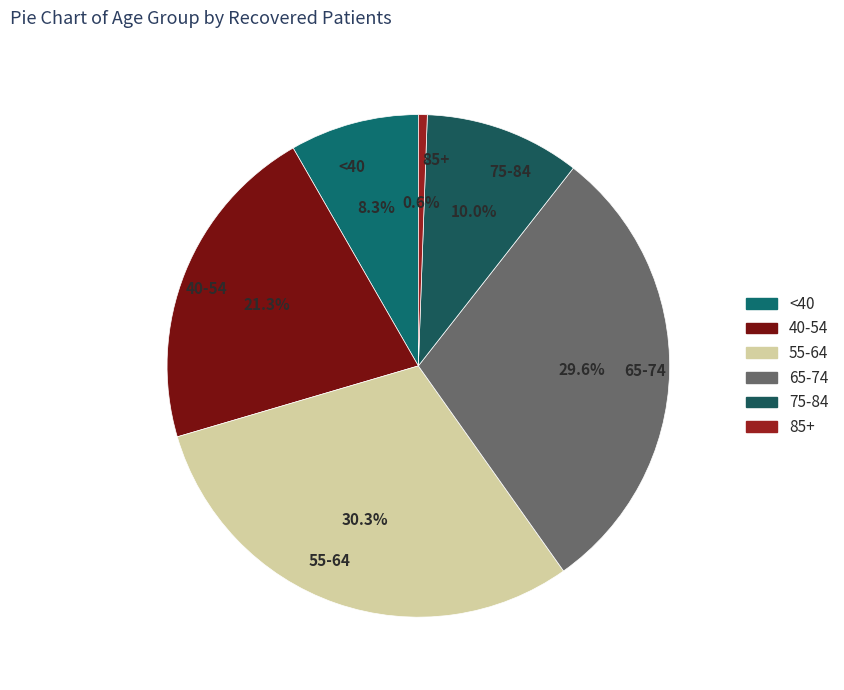

What percentage is NOT represented by 55-64?

69.7%